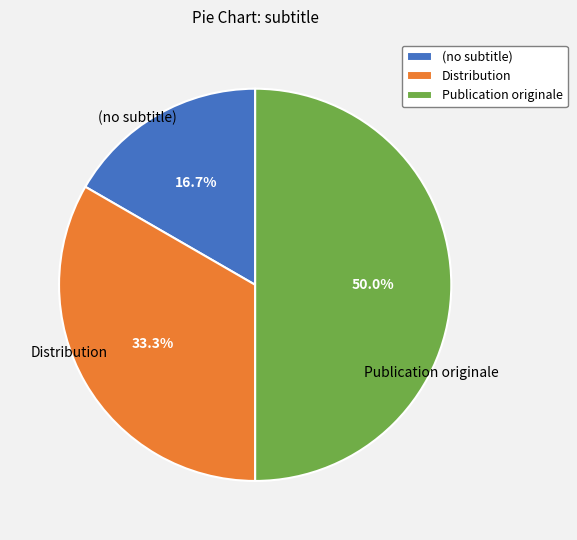

Which category has the smallest portion of the pie?

(no subtitle)